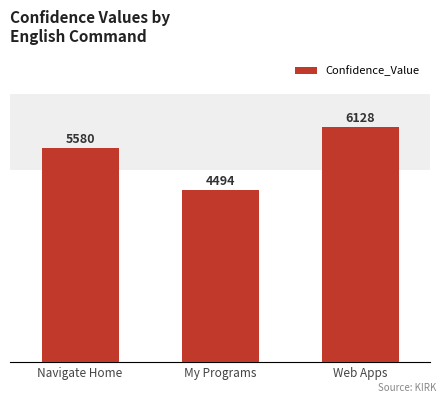

Approximately how many times larger is the value at Web Apps compared to Navigate Home?

1.1